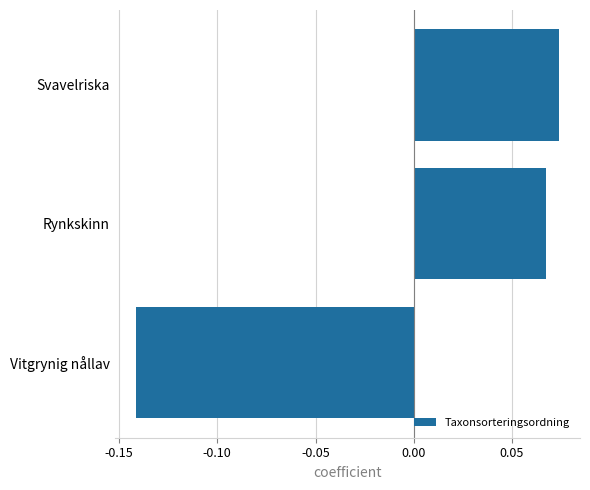

List the labels in order of value, smallest first.

Vitgrynig nållav, Rynkskinn, Svavelriska